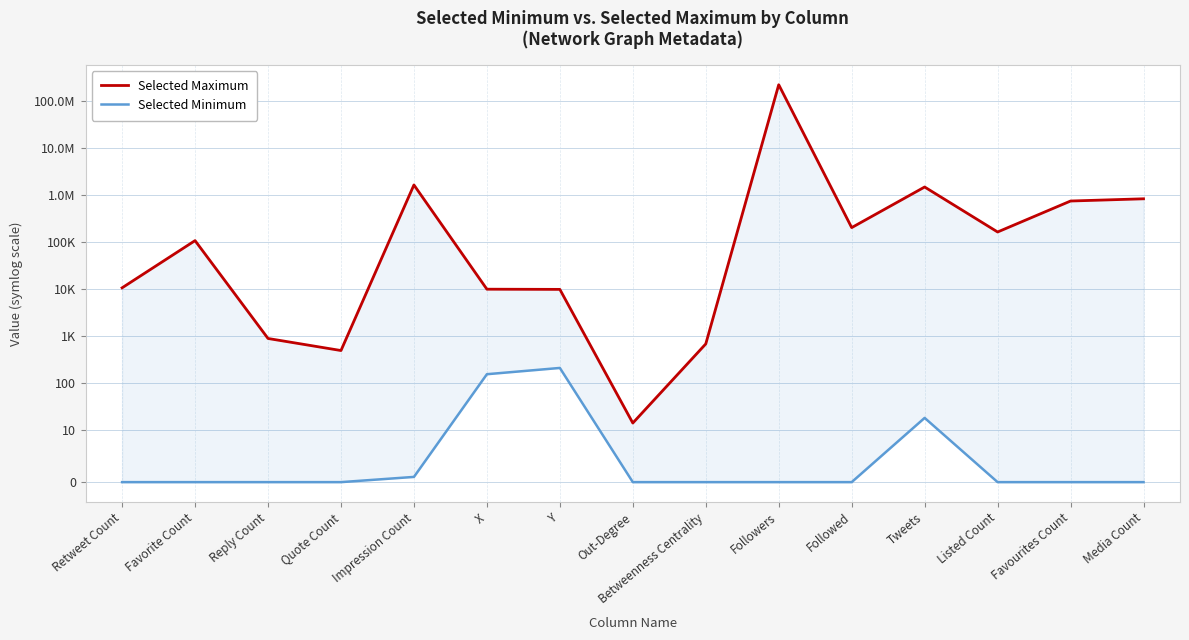

What is the difference between the Selected Maximum values at Tweets and Out-Degree?

1469886.0